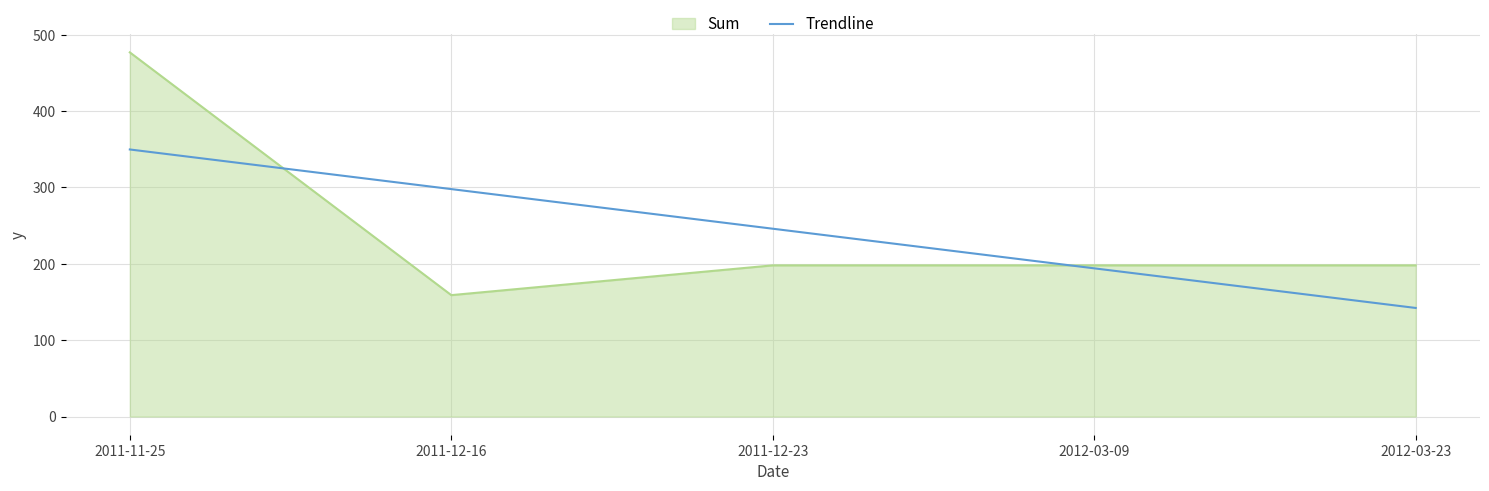

Read the Trendline value at 2012-03-23.

142.2